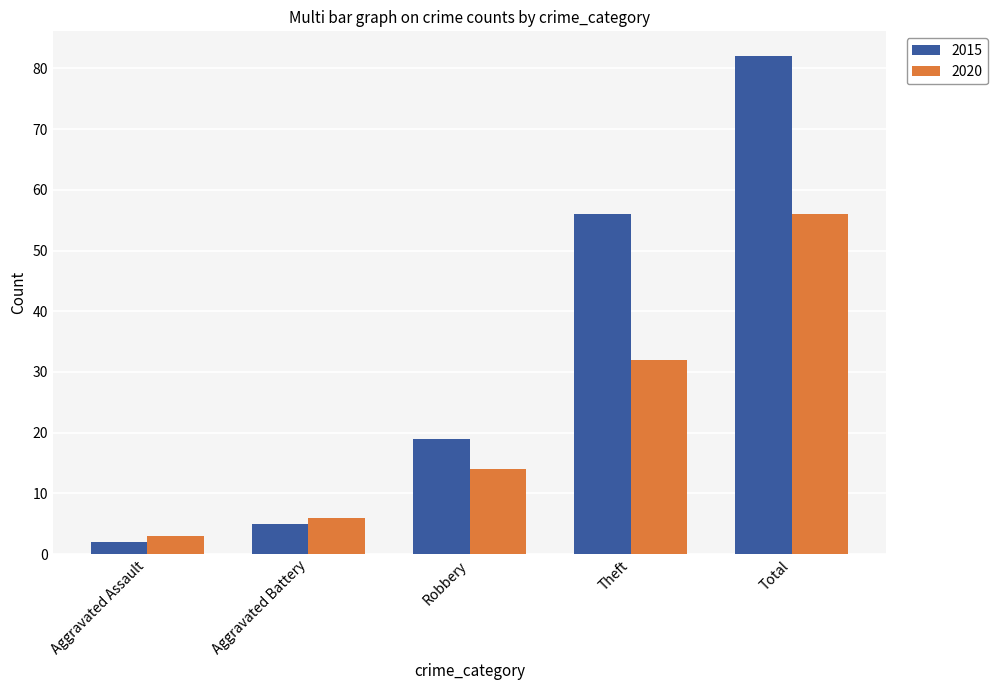

What position from the left is Robbery?

3